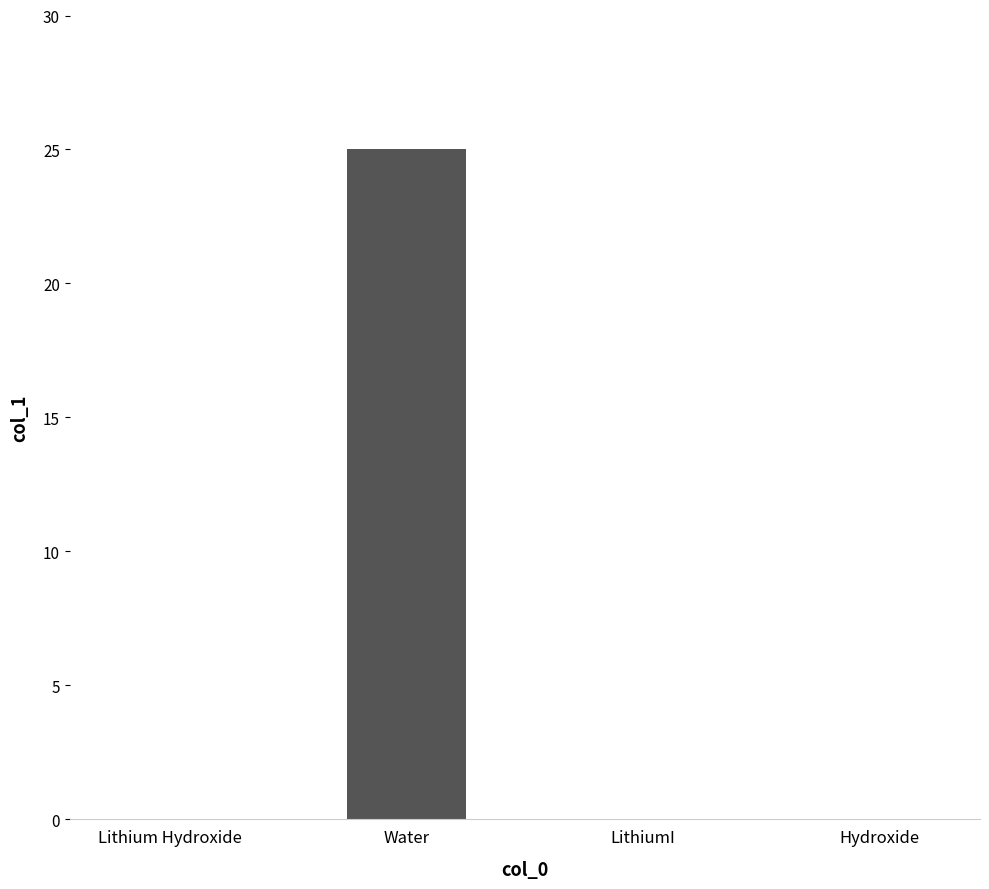

Reading right to left, list all the values displayed in this chart.

0	0	25	0